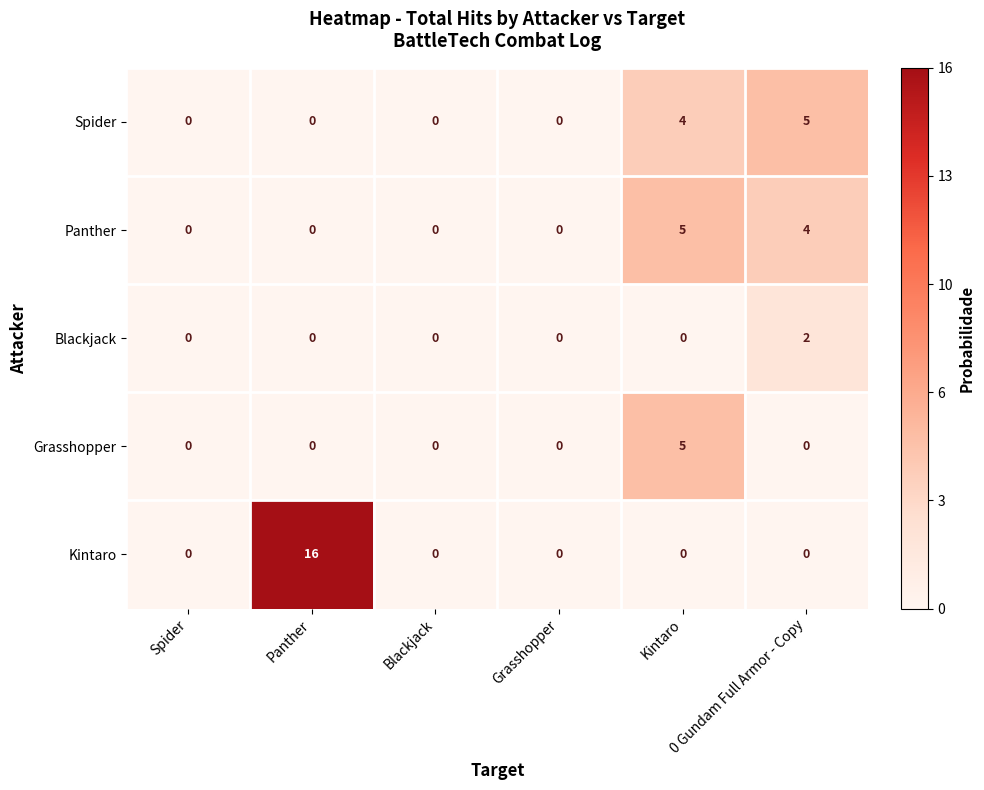

What is the total value across all series at 0 Gundam Full Armor - Copy?

11